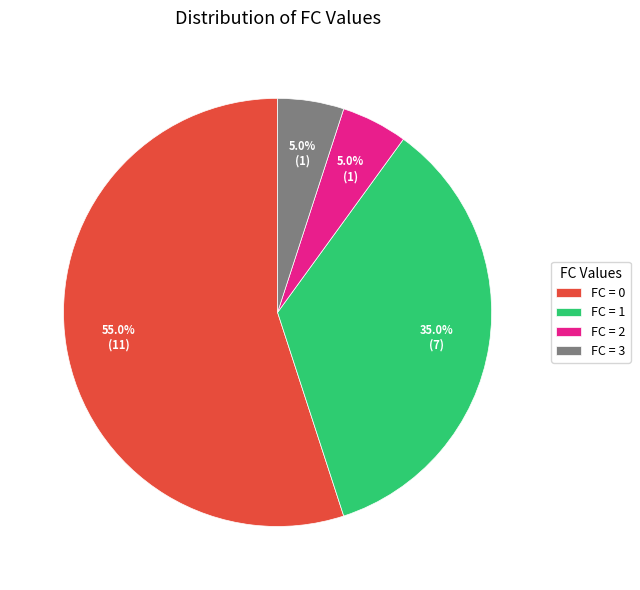

How much of the chart is everything except FC = 2?

95.0%